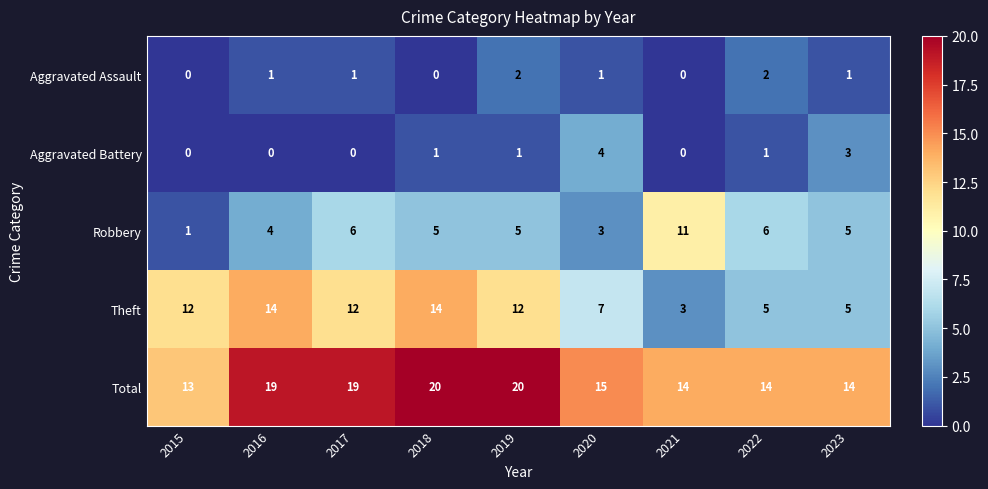

At how many categories does at least one series exceed 4?

9